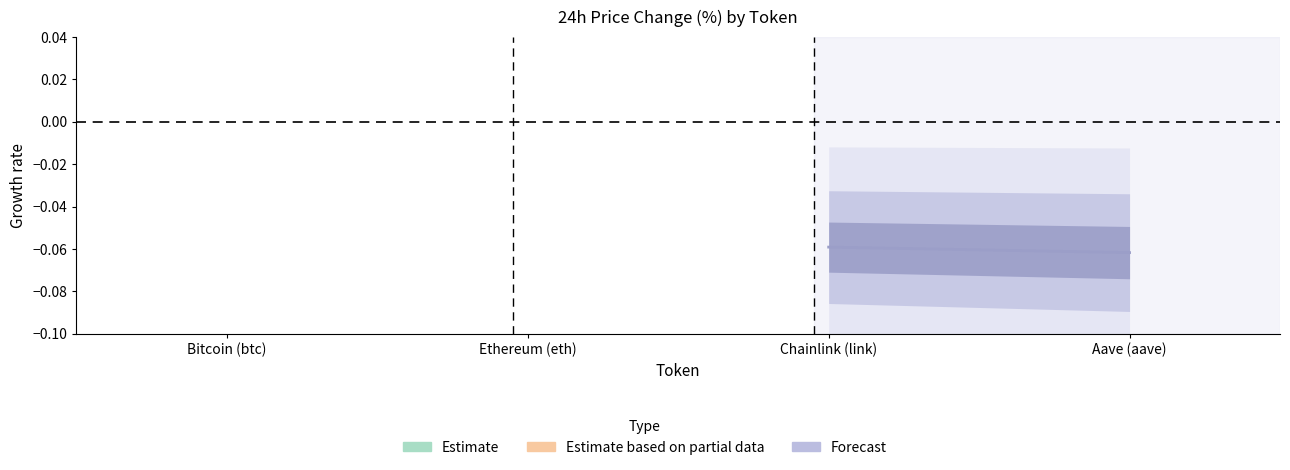

What position from the left is Chainlink (link)?

1